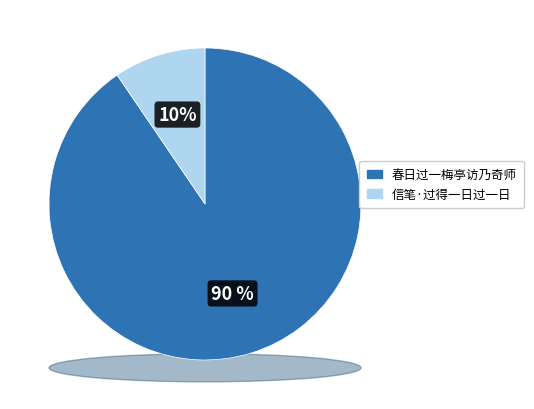

Rank the categories by value from highest to lowest.

春日过一梅亭访乃奇师, 信笔·过得一日过一日